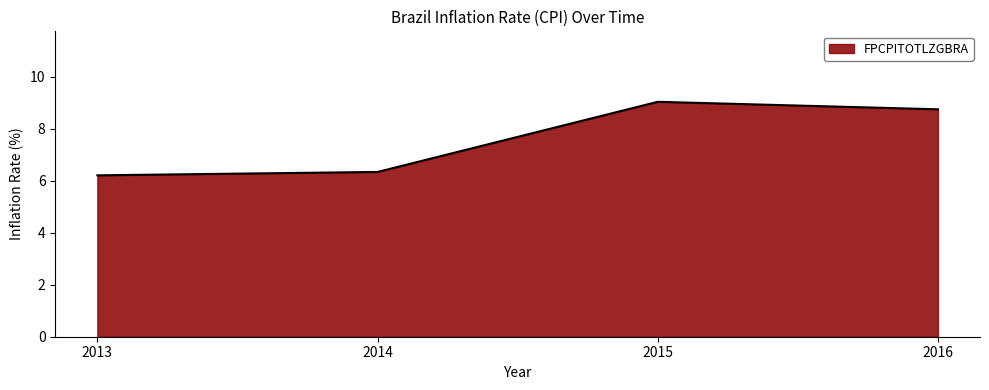

How many categories are shown in the chart?

4